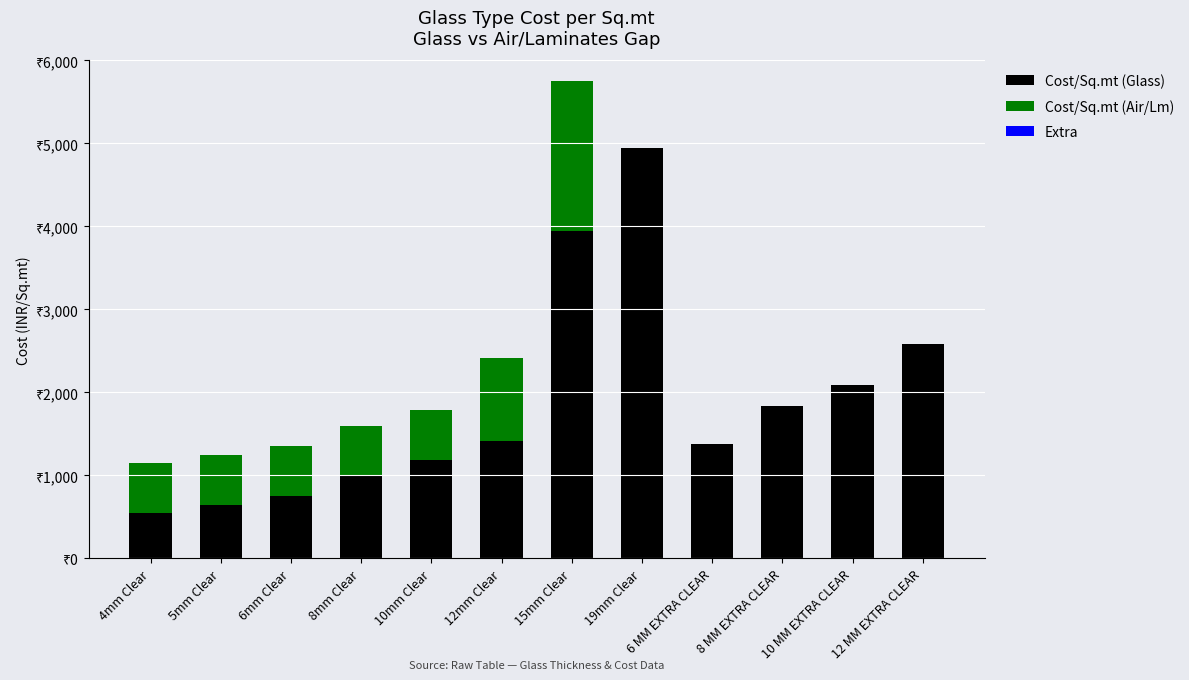

Are the bars grouped side by side (vs. stacked)?

No